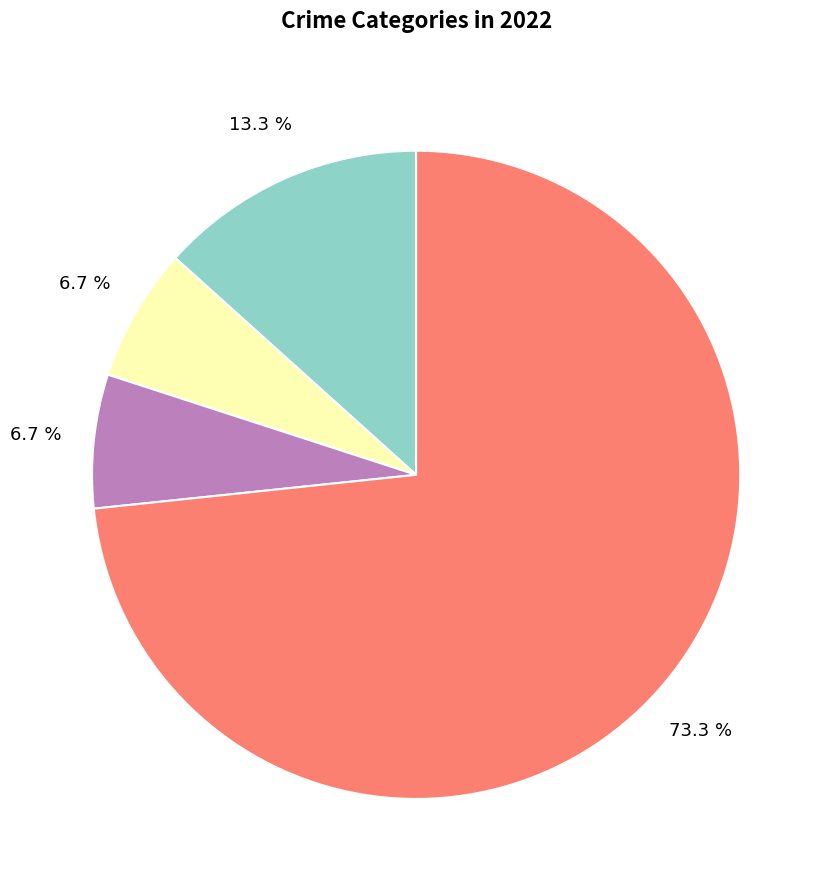

Is there a majority slice in this chart?

Yes